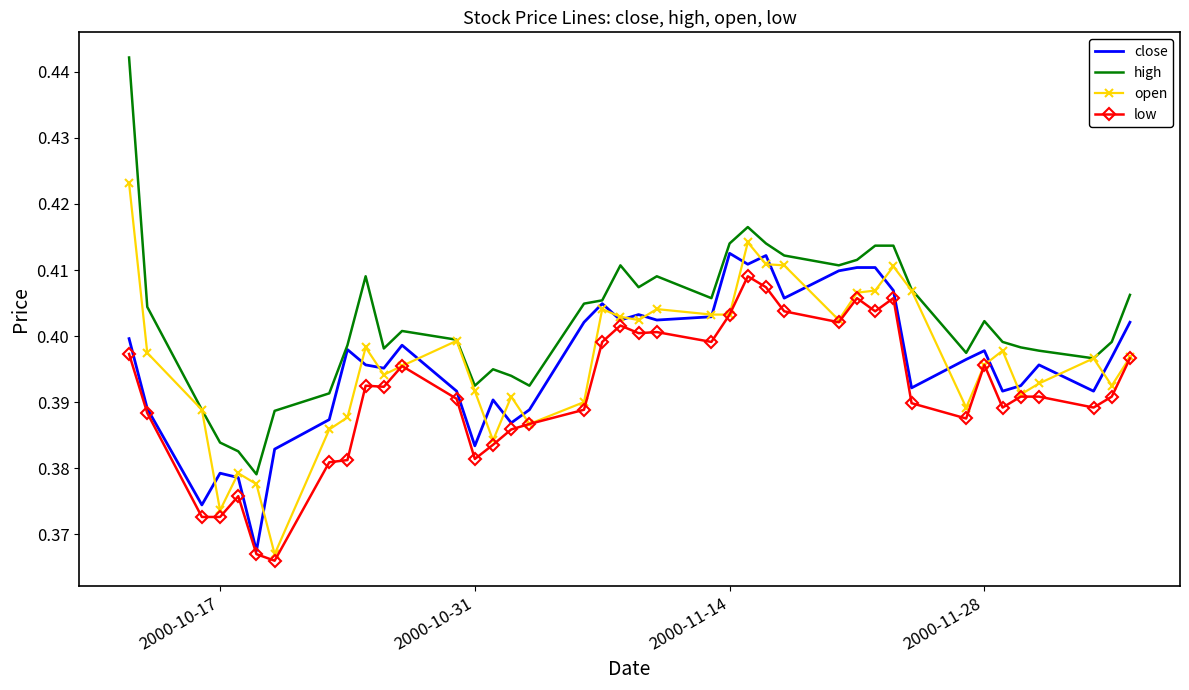

Which series has the largest total across all categories?

high